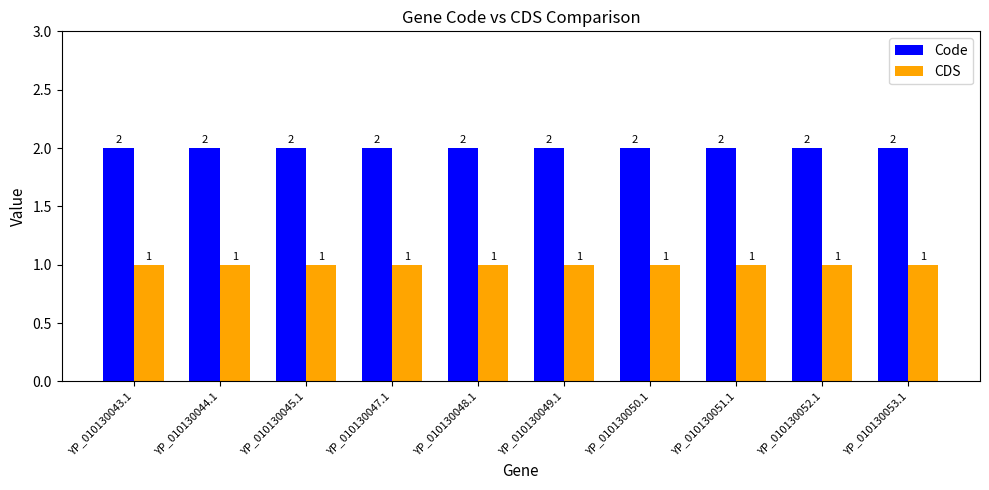

Reading left to right, extract all data points from this chart.

Code: YP_010130043.1=2	YP_010130044.1=2	YP_010130045.1=2	YP_010130047.1=2	YP_010130048.1=2	YP_010130049.1=2	YP_010130050.1=2	YP_010130051.1=2	YP_010130052.1=2	YP_010130053.1=2
CDS: YP_010130043.1=1	YP_010130044.1=1	YP_010130045.1=1	YP_010130047.1=1	YP_010130048.1=1	YP_010130049.1=1	YP_010130050.1=1	YP_010130051.1=1	YP_010130052.1=1	YP_010130053.1=1